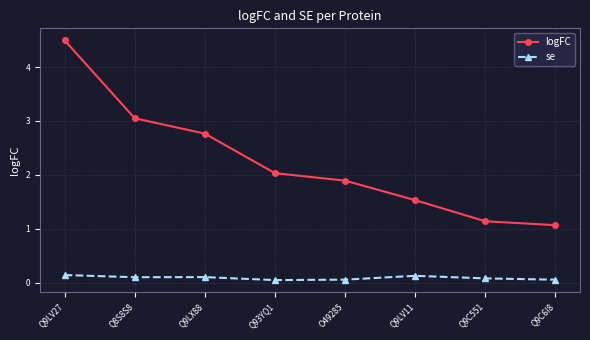

True or false: logFC and se cross at least once.

False